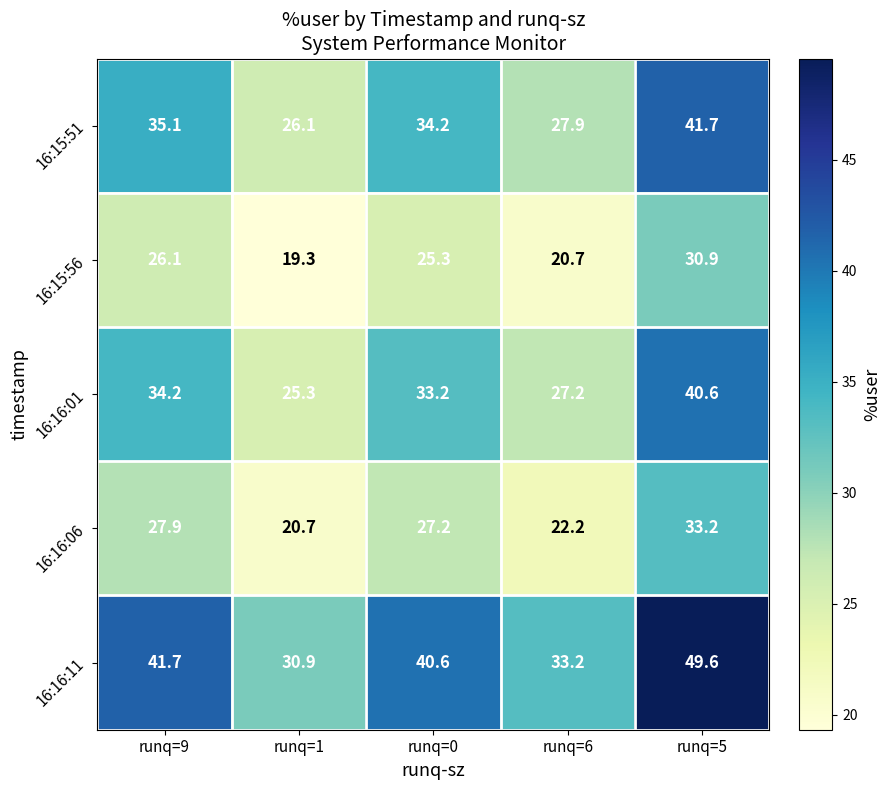

What is the maximum value shown in the chart?

49.6